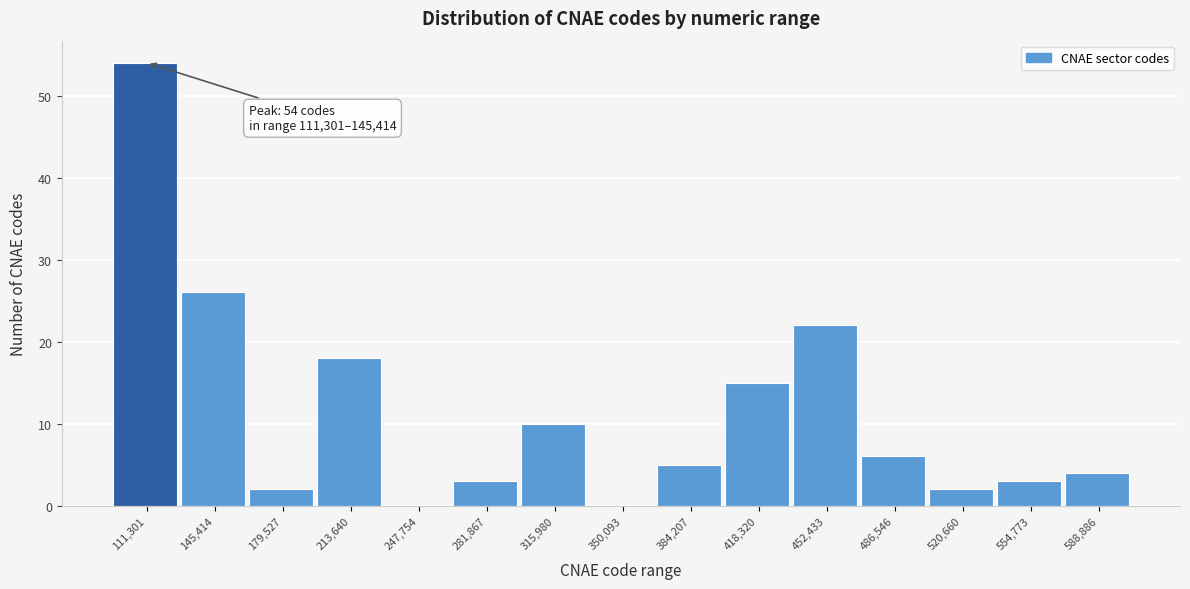

Reading left to right, what are all the values shown in this chart?

111,301=54	145,414=26	179,527=2	213,640=18	247,754=0	281,867=3	315,980=10	350,093=0	384,207=5	418,320=15	452,433=22	486,546=6	520,660=2	554,773=3	588,886=4